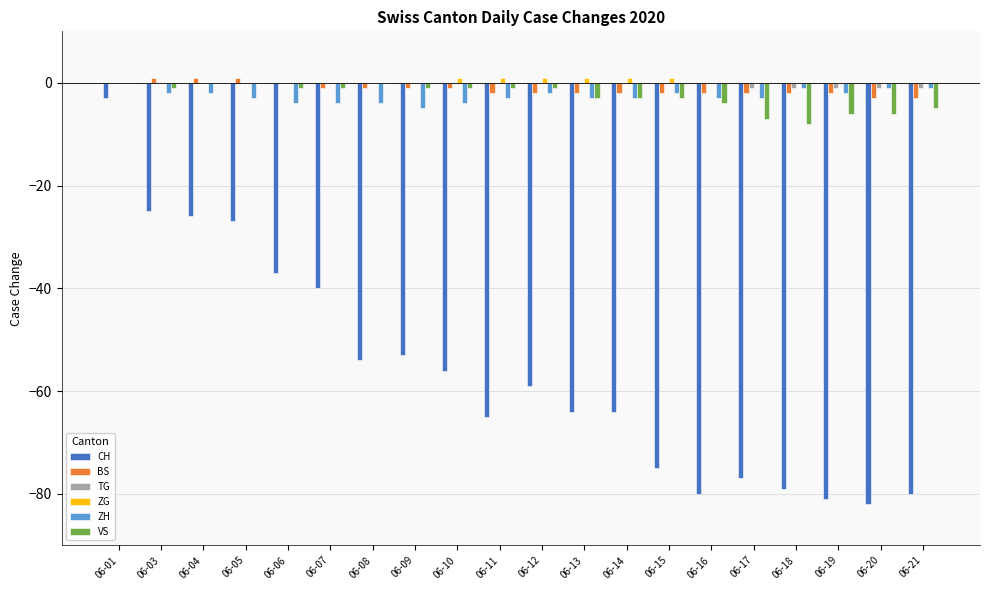

Between 06-06 and 06-19, which series saw the biggest shift?

CH